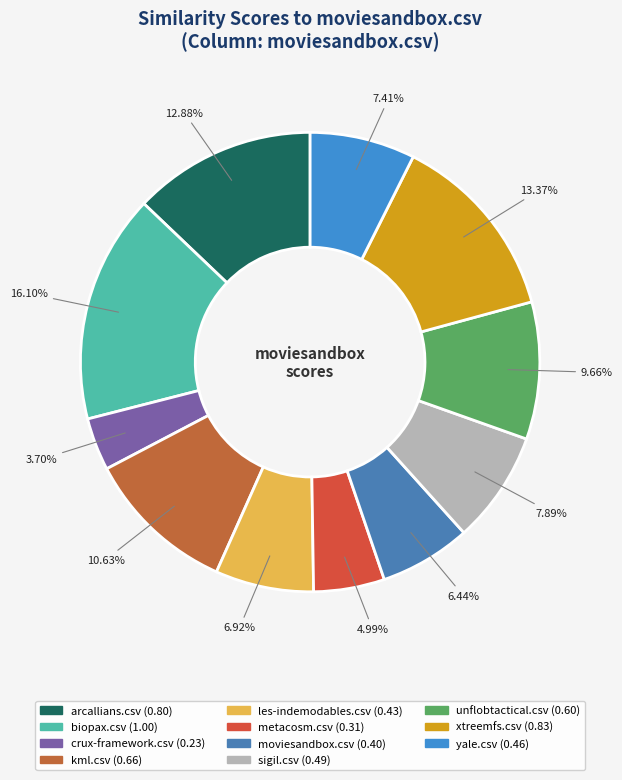

Is there a majority slice in this chart?

No